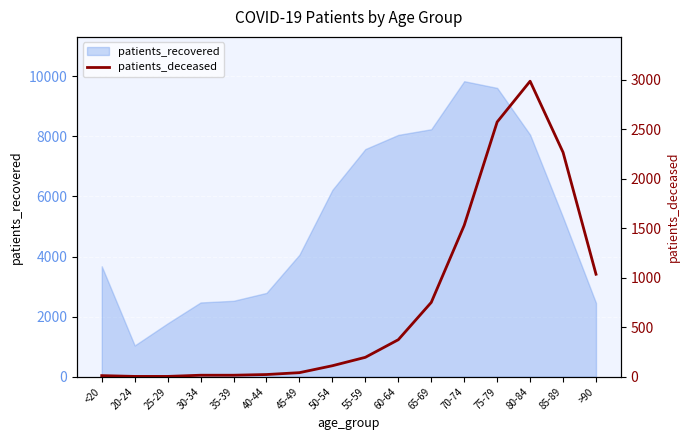

How many lines are shown in the chart?

1